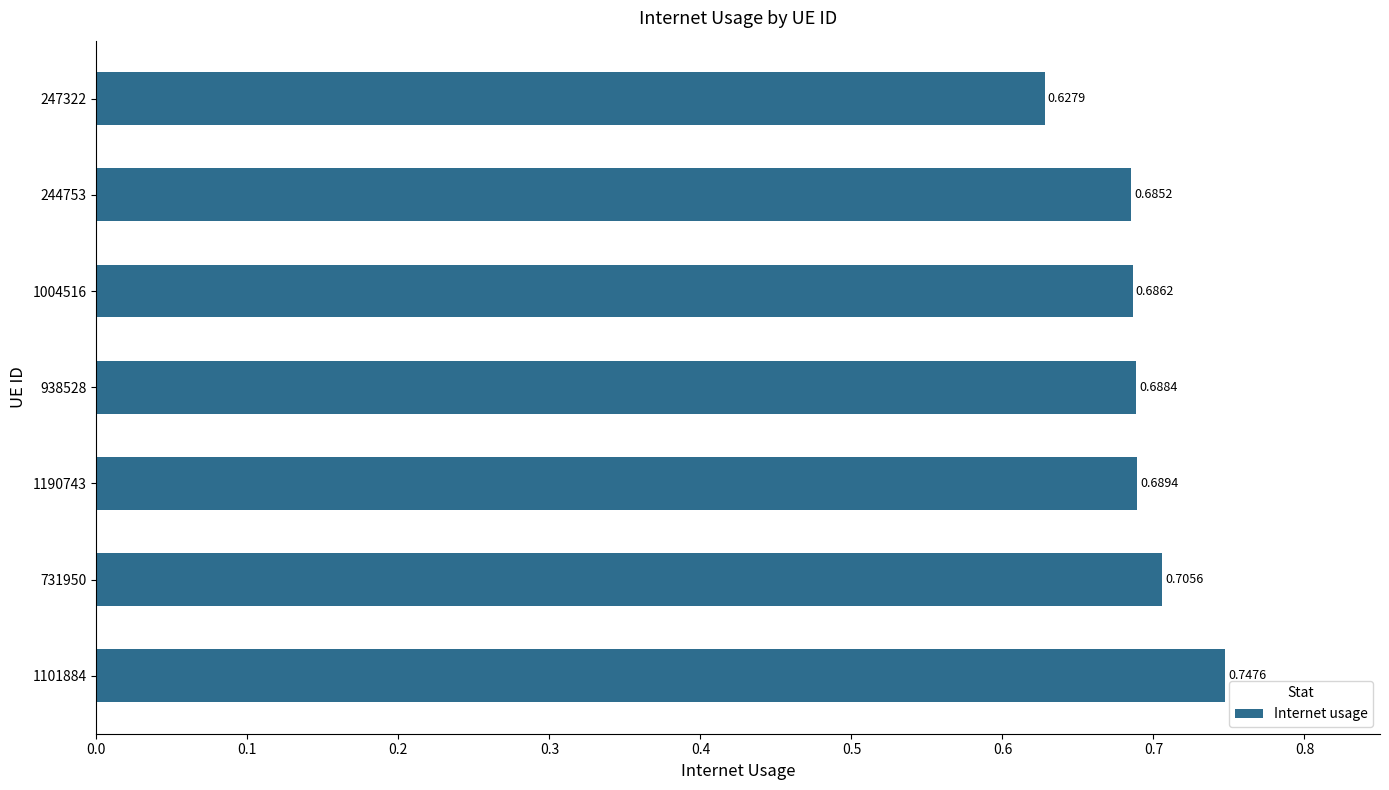

List the labels in order of value, largest first.

1101884, 731950, 1190743, 938528, 1004516, 244753, 247322